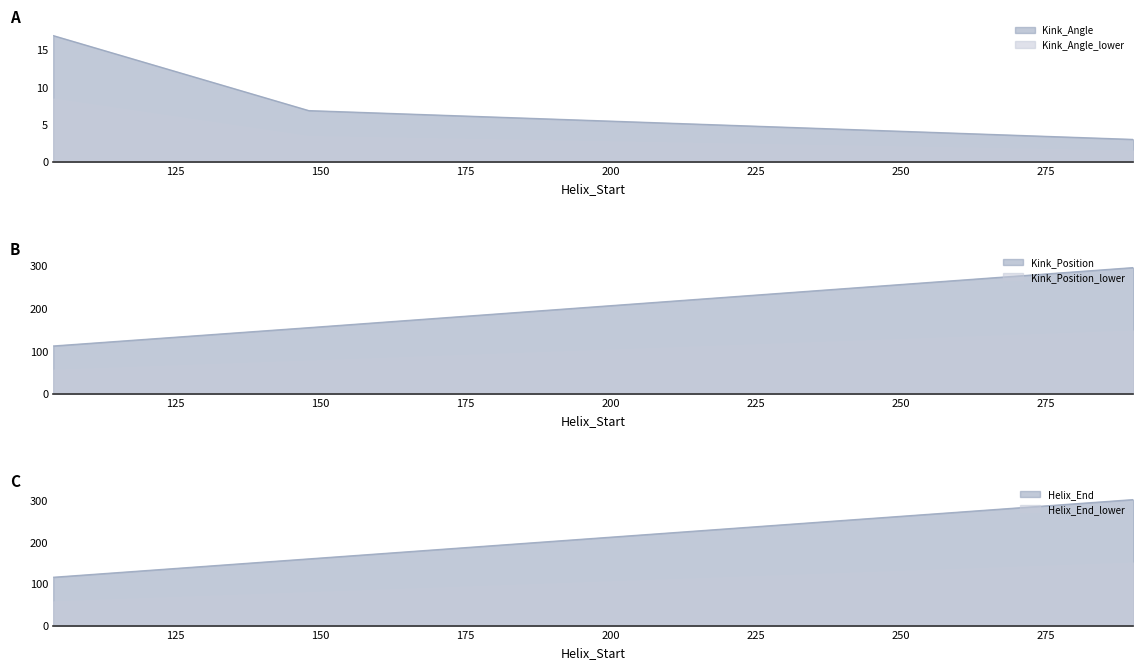

What is the sum of the Kink_Angle values at 148 and 104?

23.8